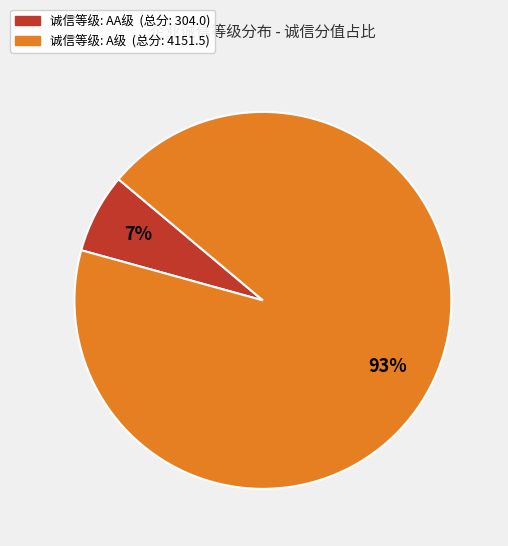

To the nearest percent, what is the average slice percentage?

50%